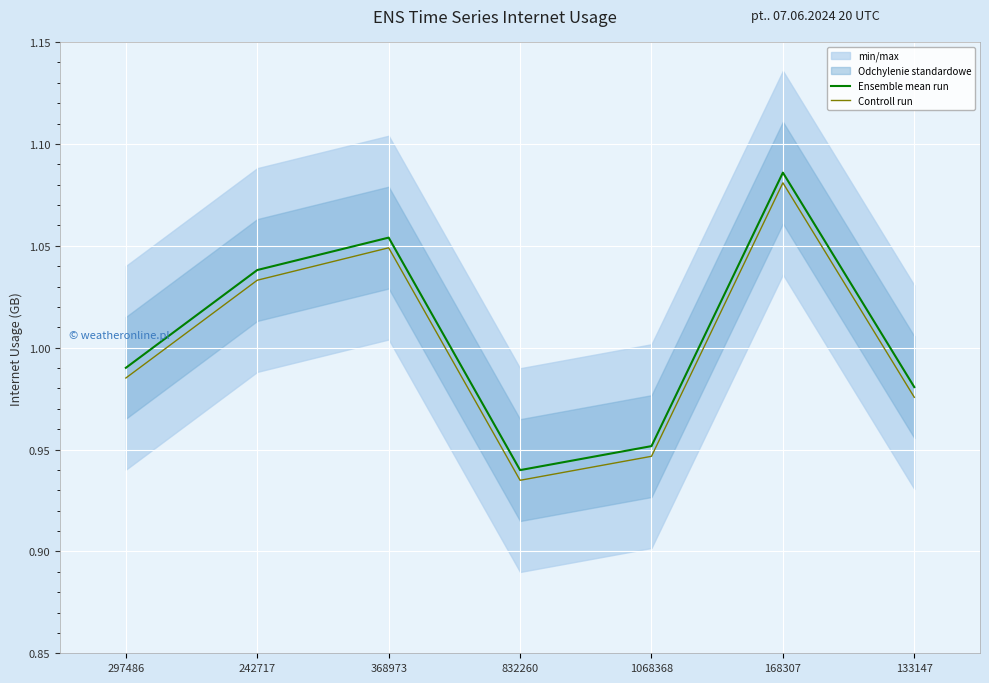

Which label corresponds to the smallest value in the chart?

832260